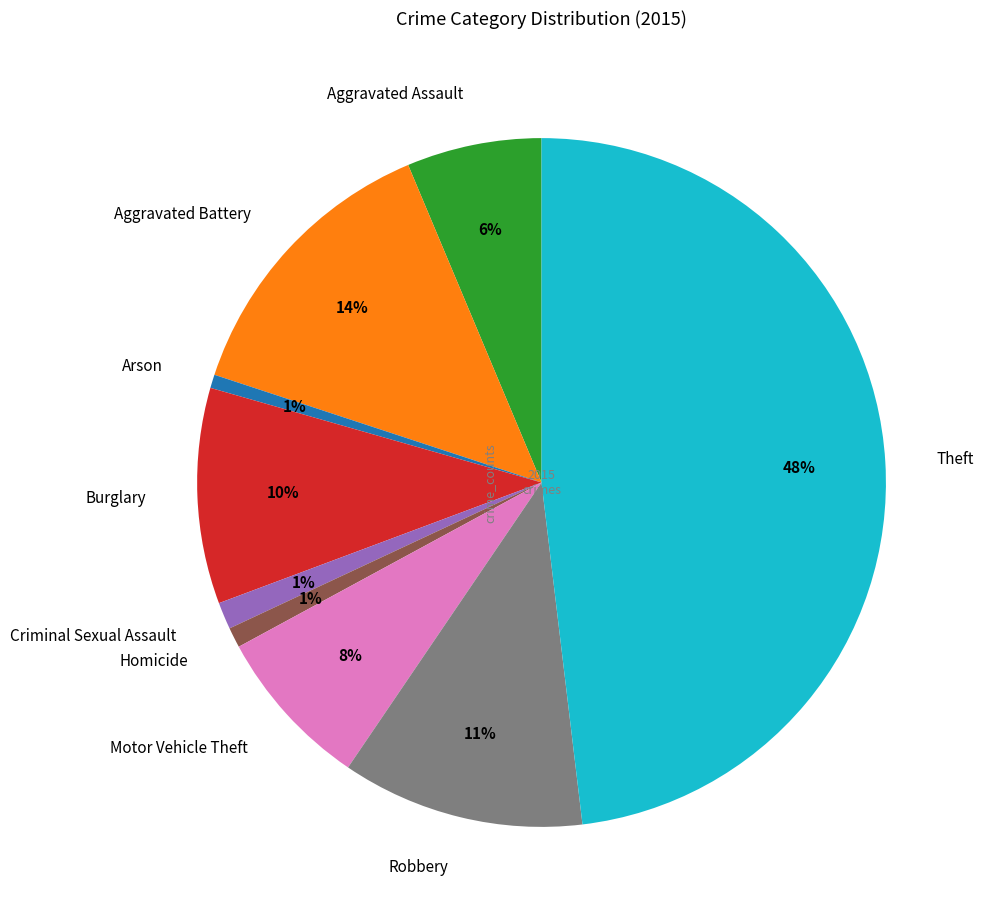

To the nearest percent, what is the difference between the Theft and Criminal Sexual Assault slice percentages?

47%